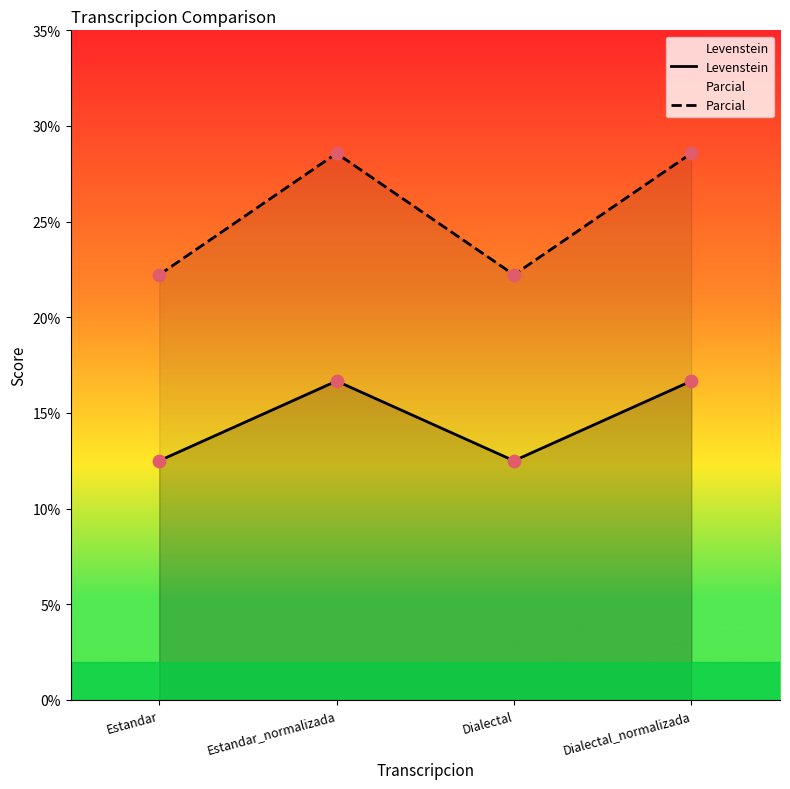

What are all the series names shown in the legend?

Levenstein, Parcial